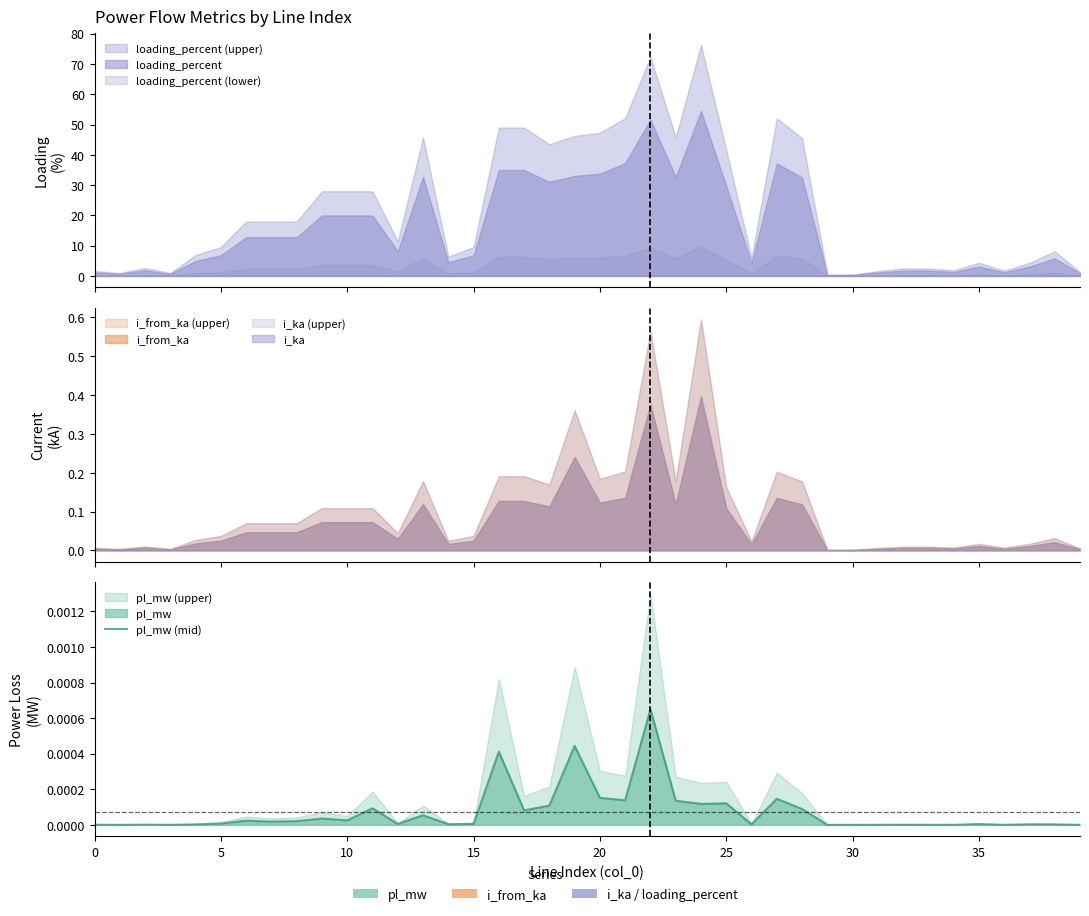

Where is the data nearest to the value 0?

30